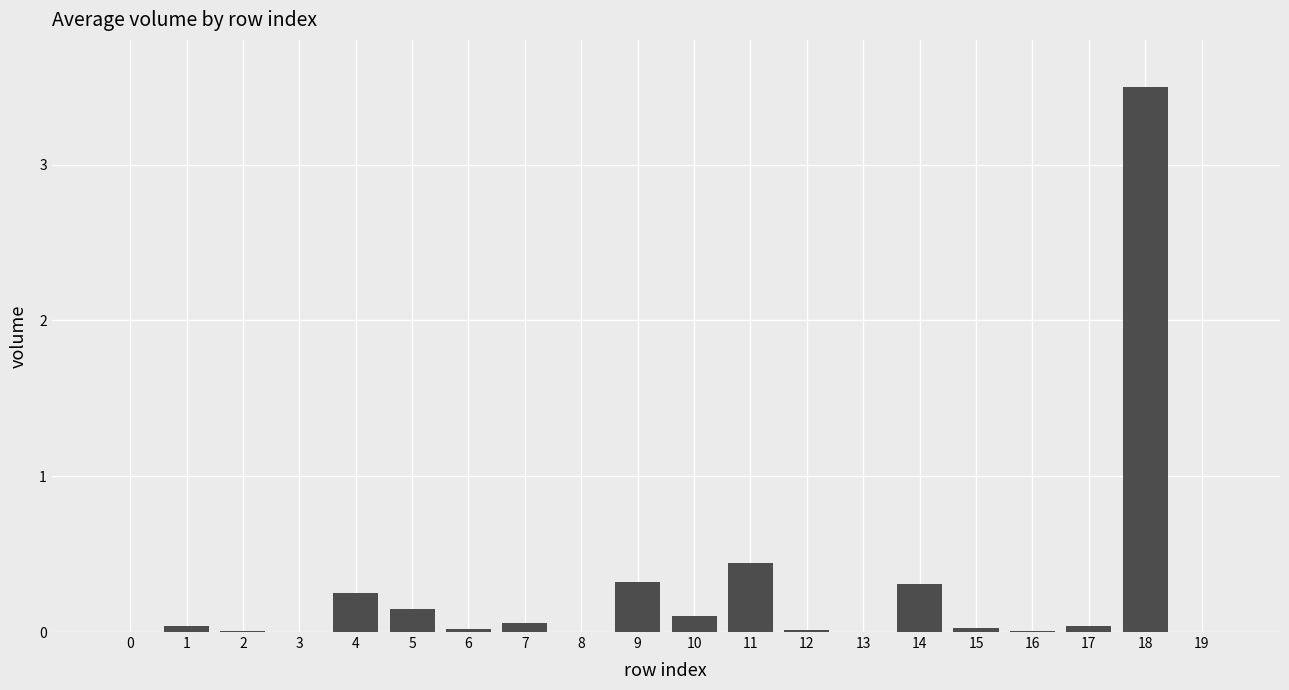

What is the maximum value shown in the chart?

3.5